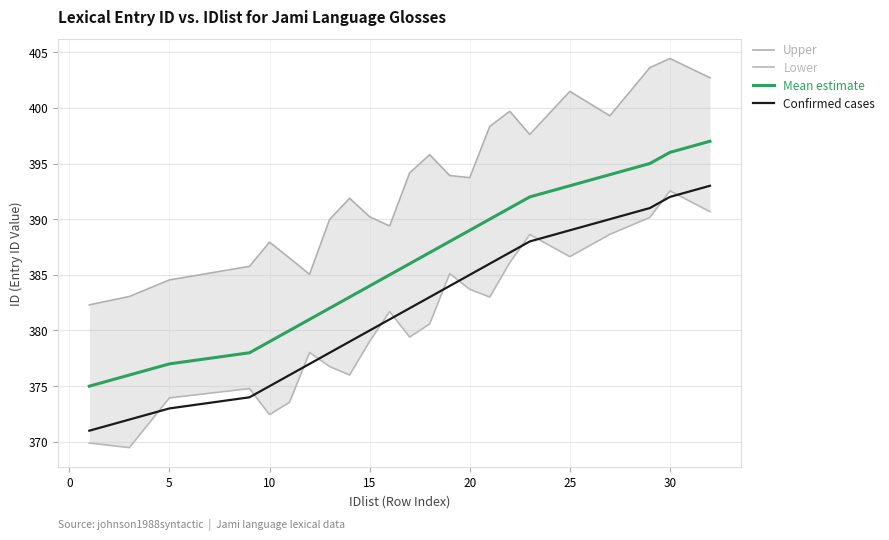

True or false: Confirmed cases and Lower cross at least once.

True